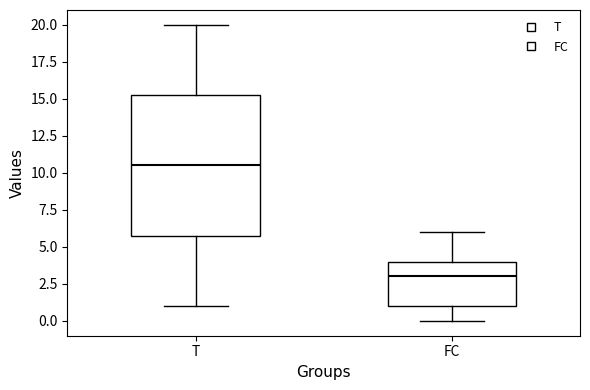

Reading left to right, transcribe this box plot: for each box, give where its median line is, the range the box spans, and where its two whiskers end, as read against the y-axis. The values are not printed on the chart, so give them approximately, as read against the axis.

T: median 10.5, box 6.0 to 15.5, whiskers 1.0 to 20.0
FC: median 3.0, box 1.0 to 4.0, whiskers 0.0 to 6.0